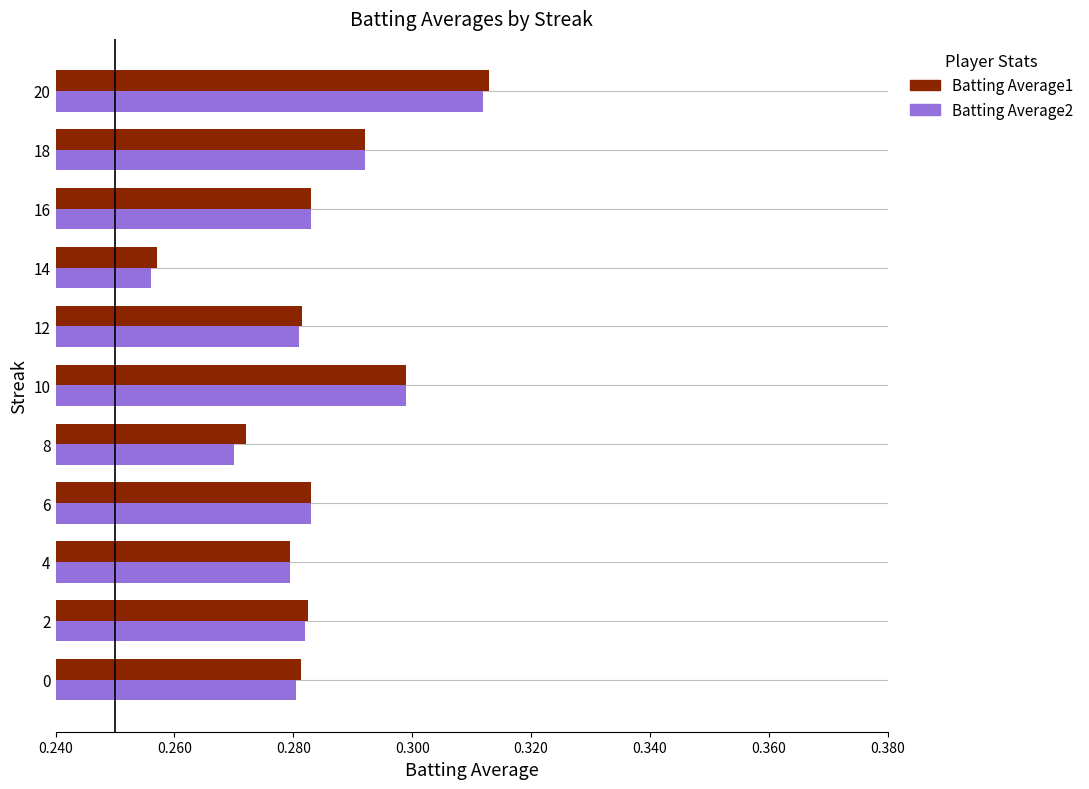

Is it true that Batting Average2 equals 0.3 at 14?

True